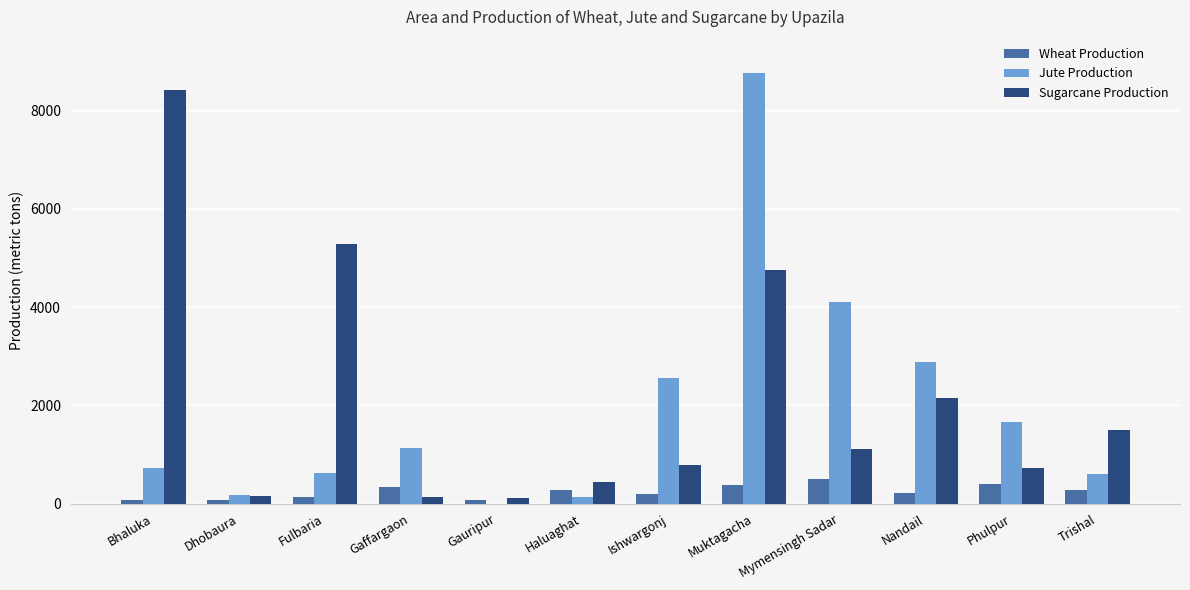

Which series changed the most between Ishwargonj and Trishal?

Jute Production